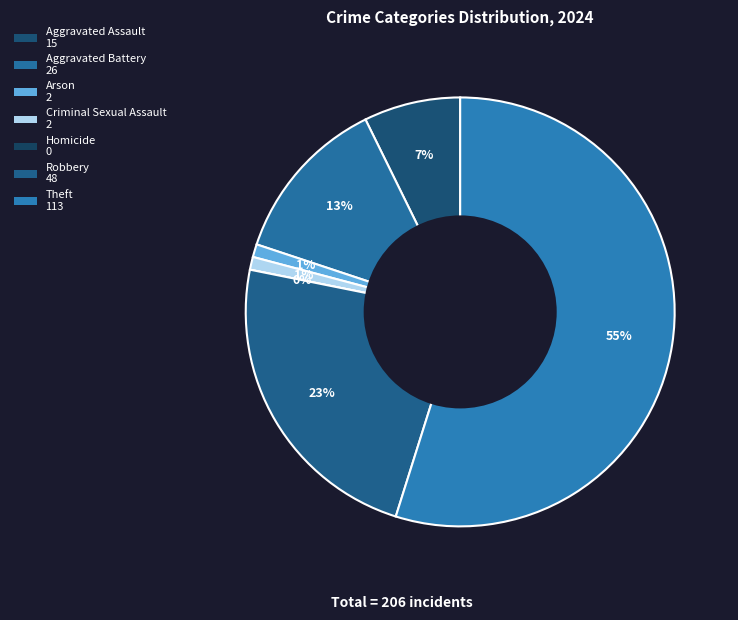

Count the number of slices in the pie.

7